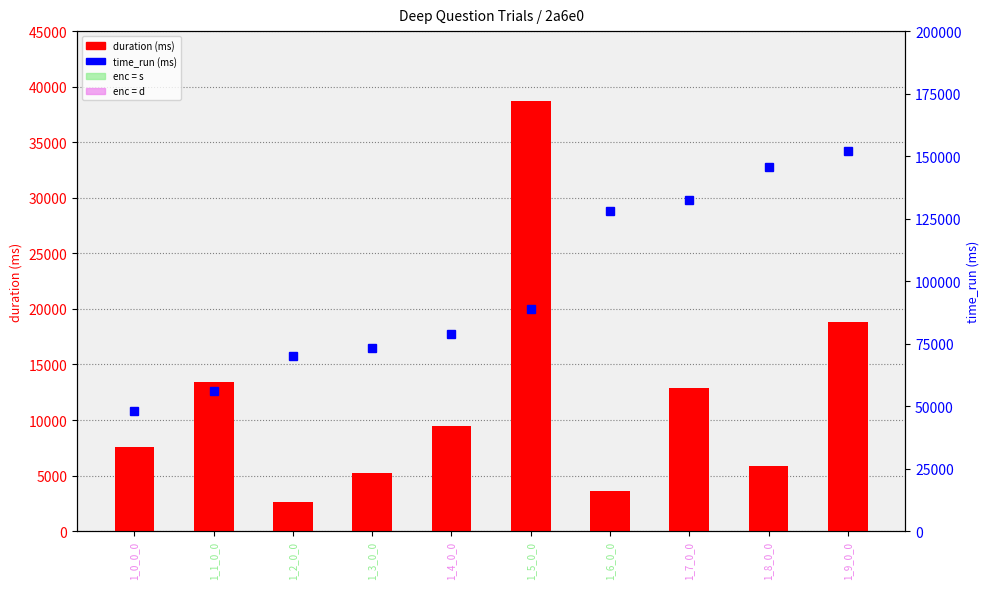

Which series has the largest total across all categories?

time_run (ms)